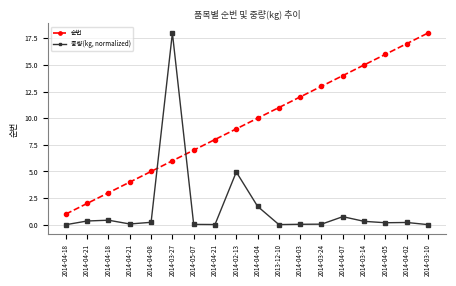

What is the label of the 6th point from the left?

2014-03-27